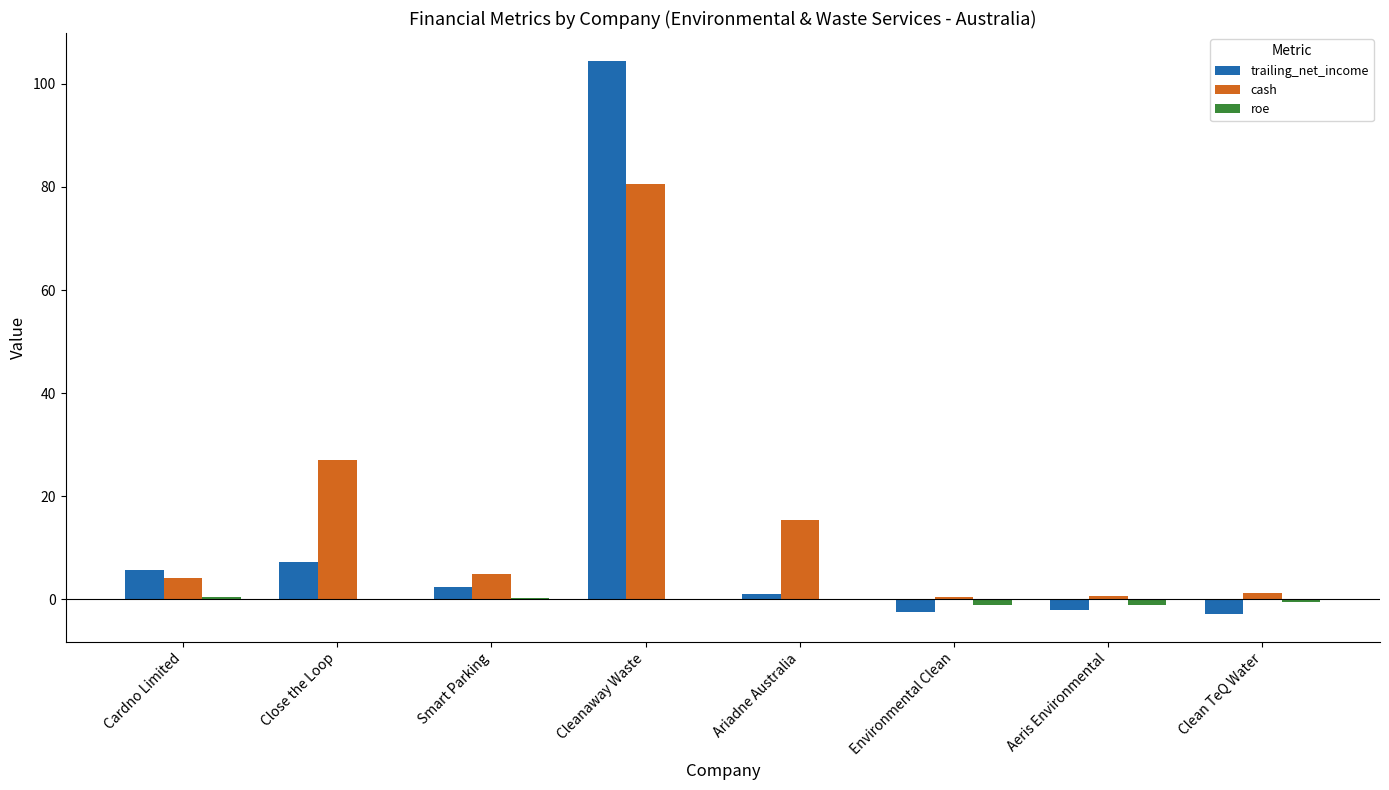

Which series has the largest range (max minus min)?

trailing_net_income